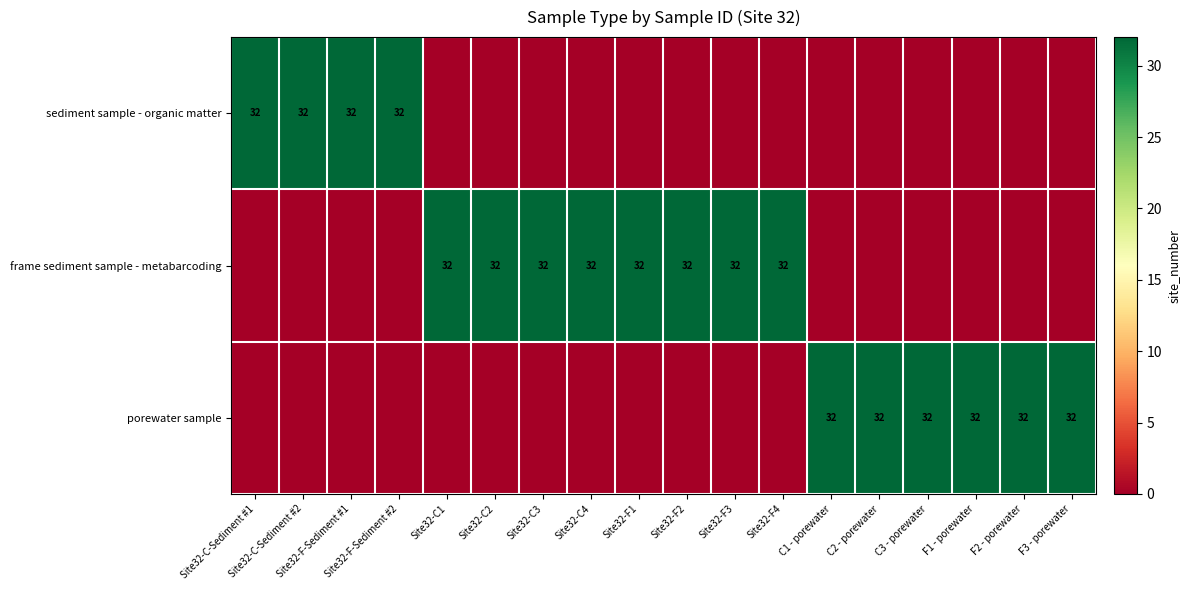

How many porewater sample values are between 0 and 32?

18